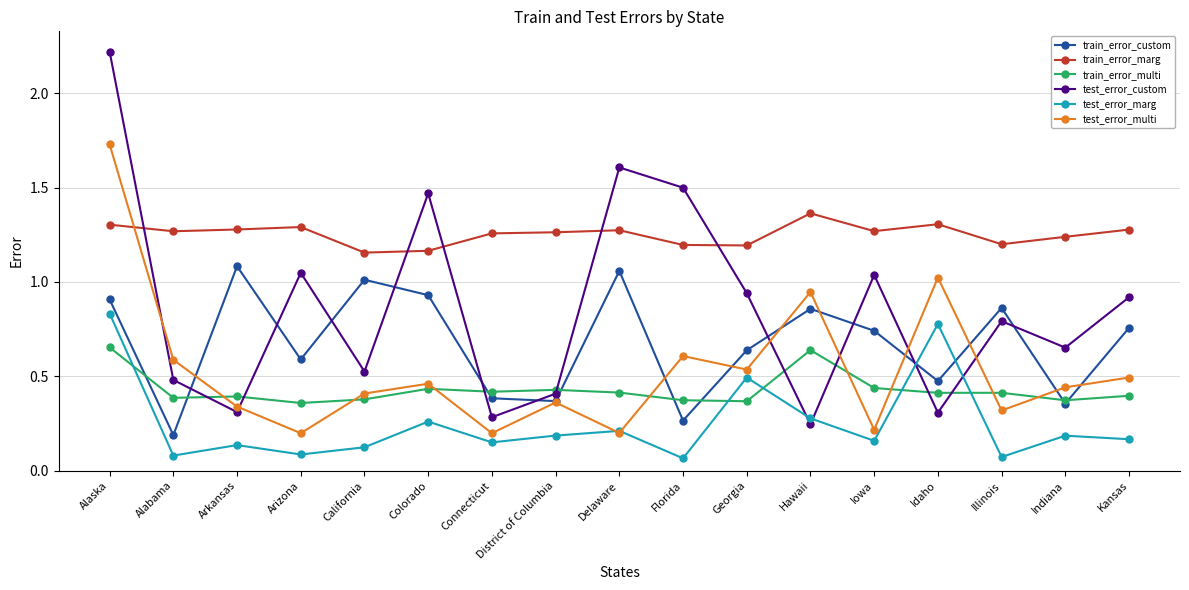

Does the chart have visible grid lines?

Yes